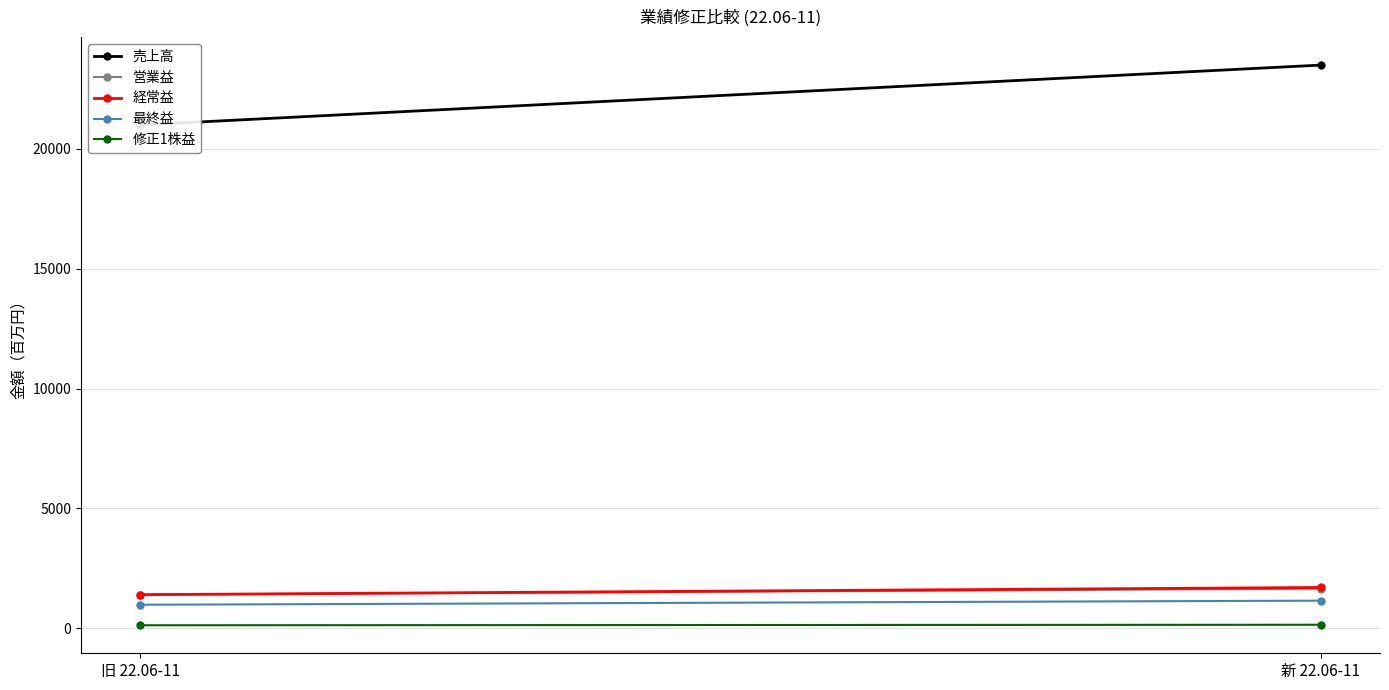

The value of 売上高 at 新 22.06-11 is 23500.0. True or false?

True